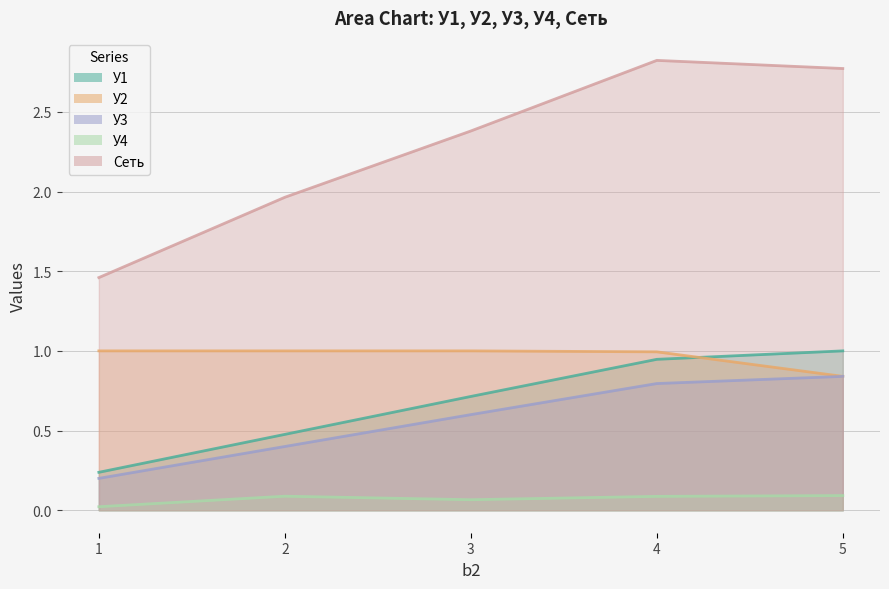

At how many categories does at least one series exceed 2?

3